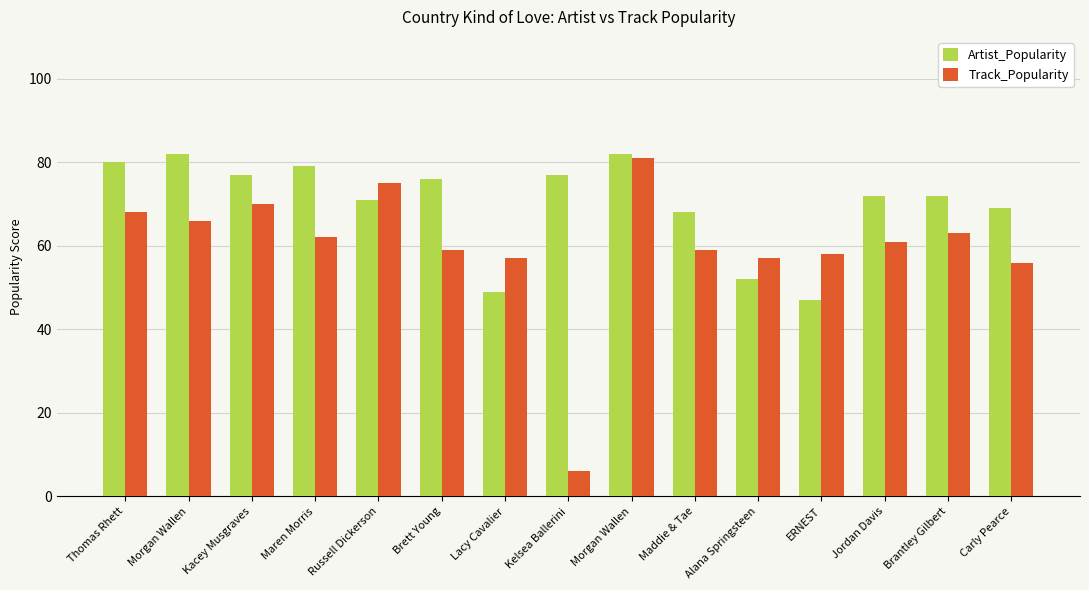

What is the label of the 15th bar from the right?

Thomas Rhett